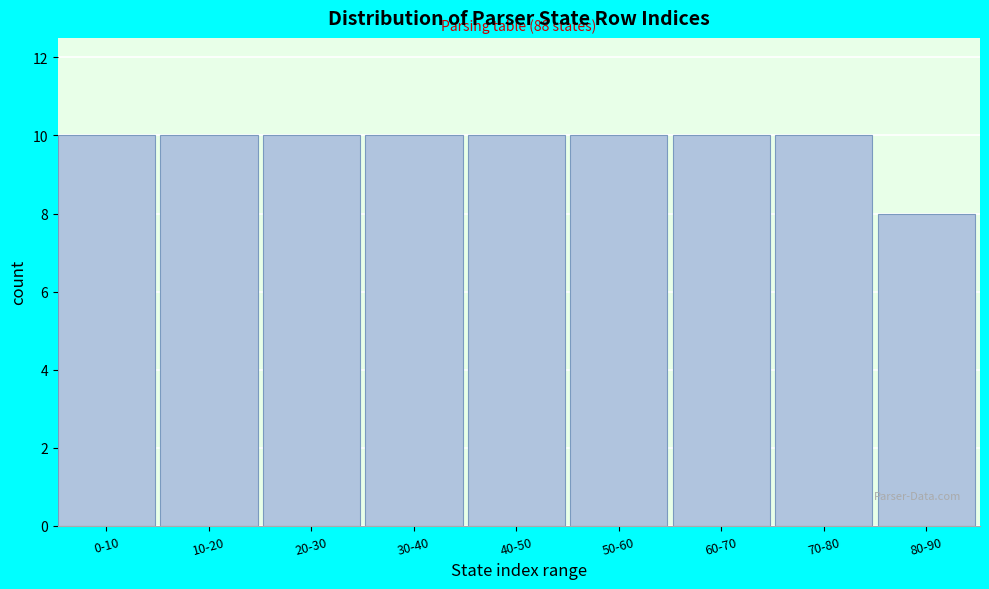

Reading right to left, extract all data points from this chart.

80-90=8	70-80=10	60-70=10	50-60=10	40-50=10	30-40=10	20-30=10	10-20=10	0-10=10